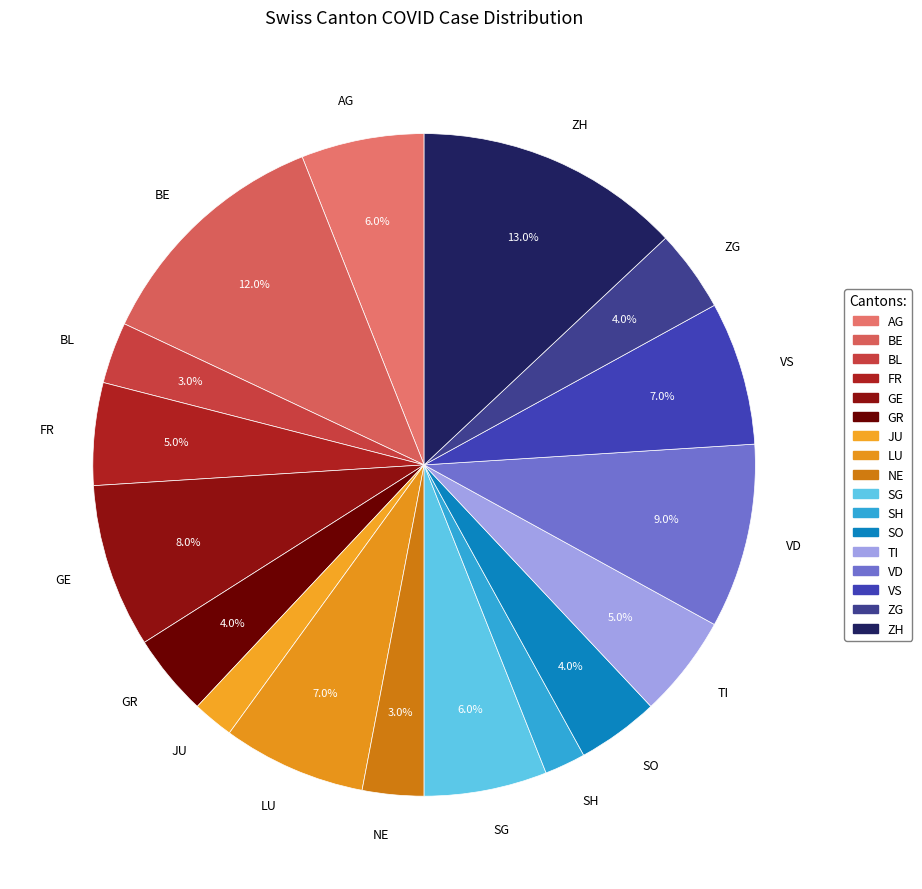

What percentage is the BE slice, to the nearest percent?

12%